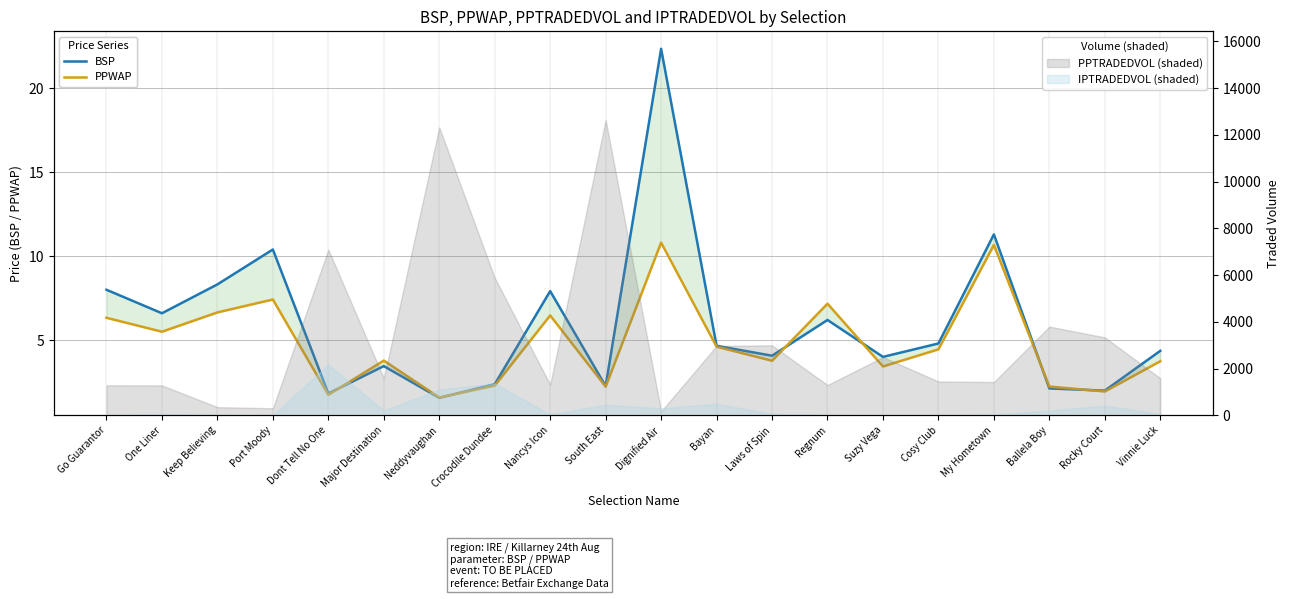

Does the chart have visible grid lines?

Yes